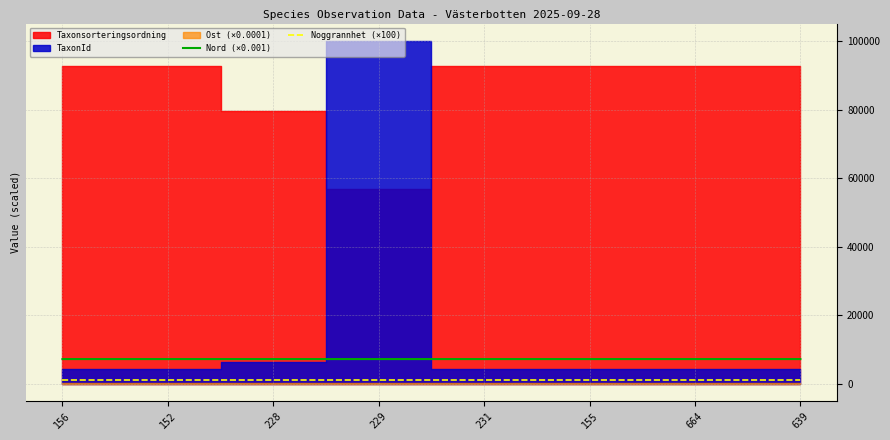

True or false: Nord (×0.001) and Noggrannhet (×100) intersect in this chart.

False